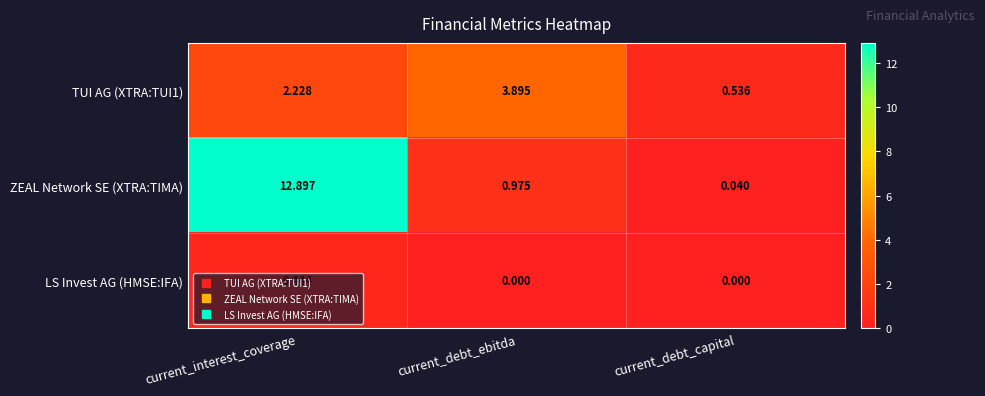

Rank the categories by TUI AG (XTRA:TUI1) value from lowest to highest.

current_debt_capital, current_interest_coverage, current_debt_ebitda